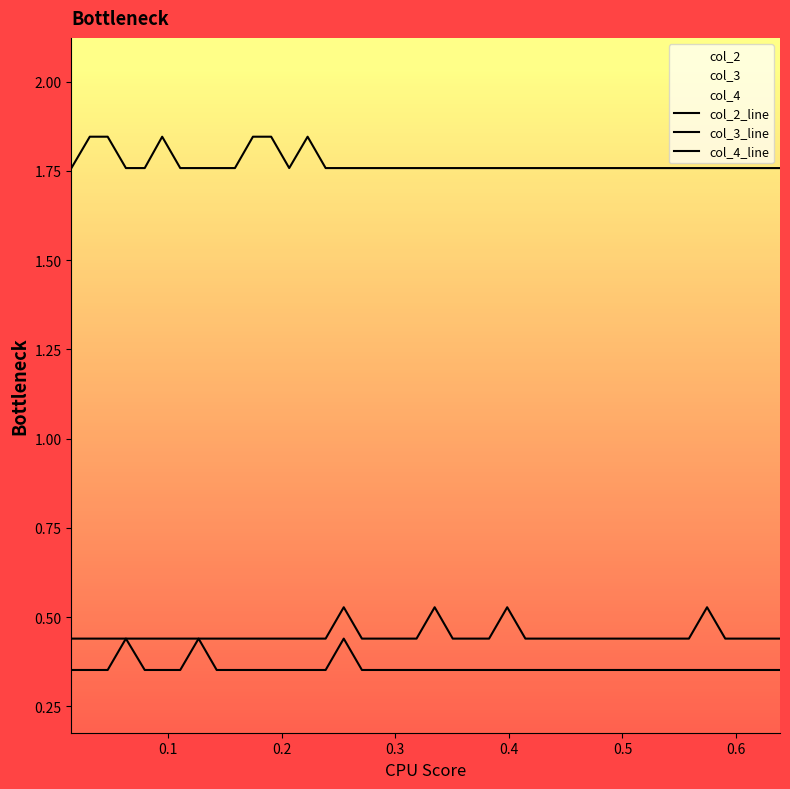

True or false: col_4_line and col_2_line cross at least once.

False